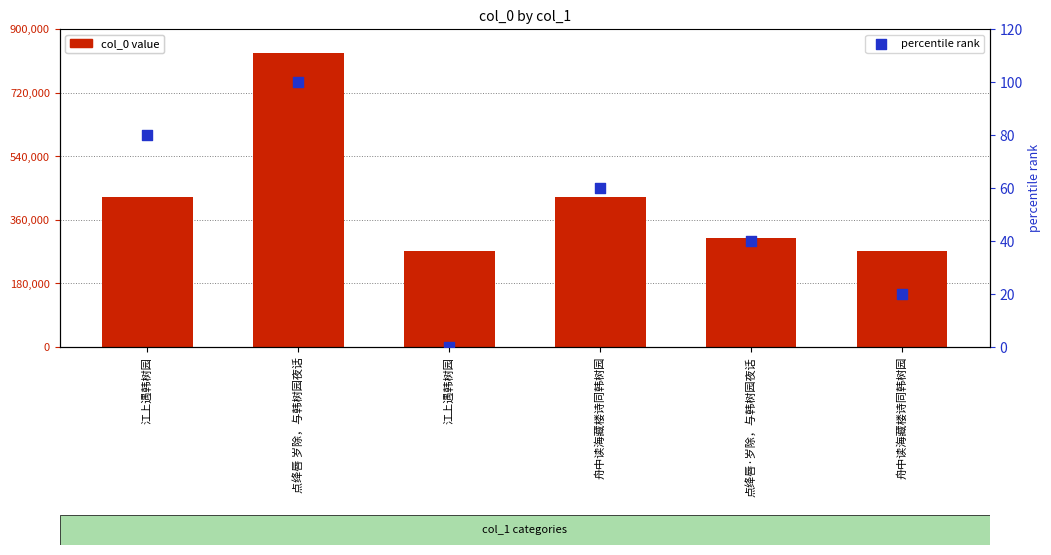

Which series contains the lowest Y value?

percentile rank